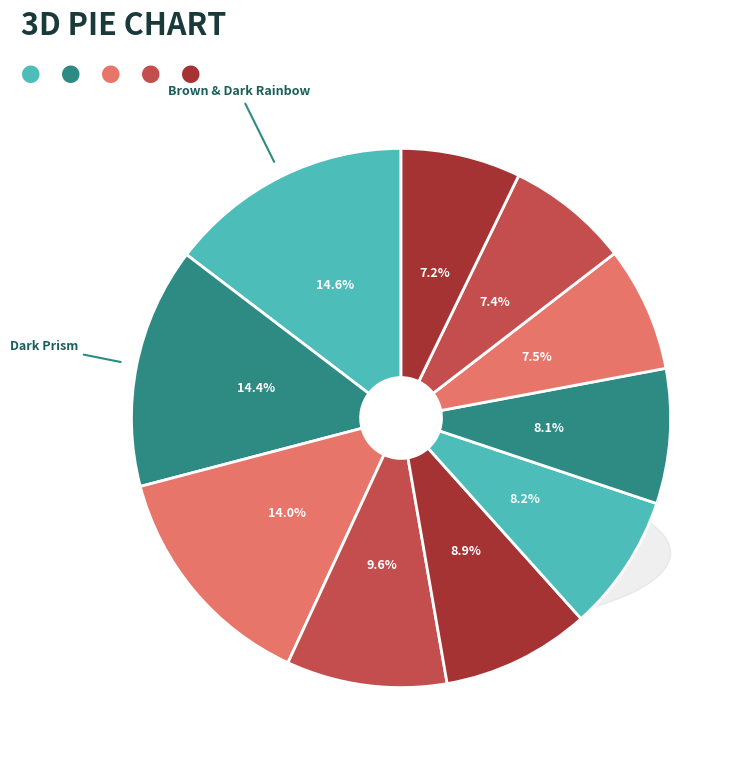

Rank the categories by value from lowest to highest.

Pink-Ones & Rainbow (6 Suits), Pink-Ones (6 Suits), Pink & Omni (3 Suits), Black Reversed (6 Suits), Rainbow & Gray Pink (6 Suits), Pink-Ones & Brown (6 Suits), 6 Suits, Pink & Dark Brown (6 Suits), Dark Prism (6 Suits), Brown & Dark Rainbow (6 Suits)